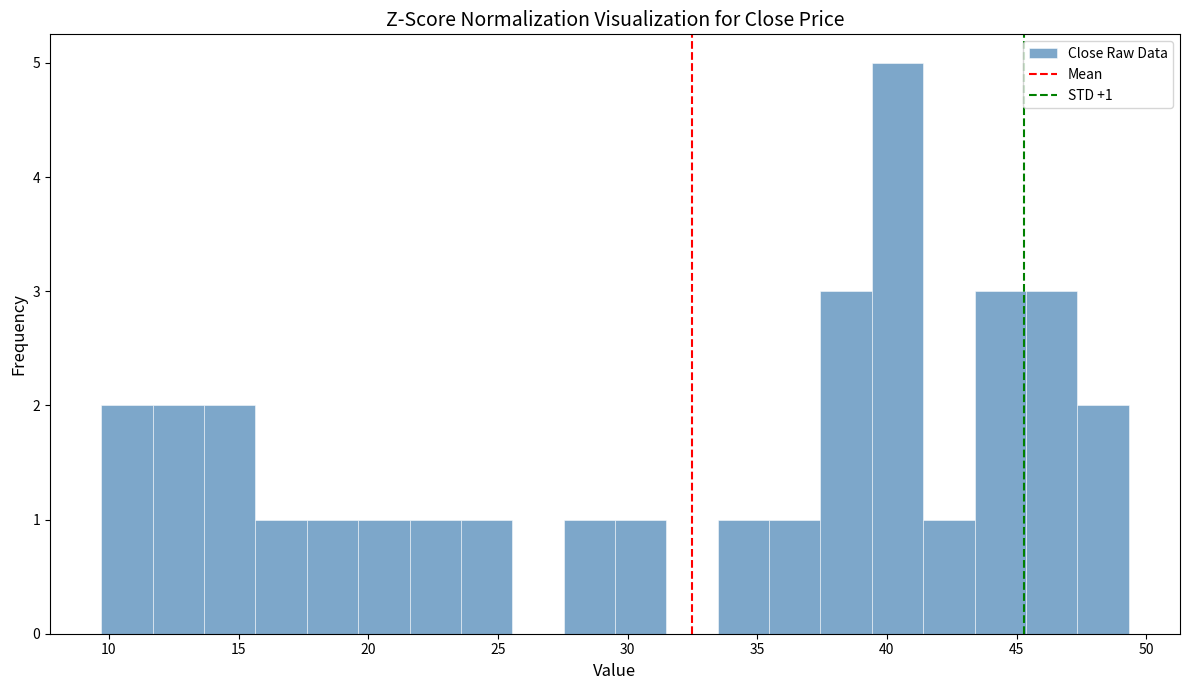

Around what value on the x-axis is the tallest bar? Give the approximate position of its centre, as read against the axis.

40.5